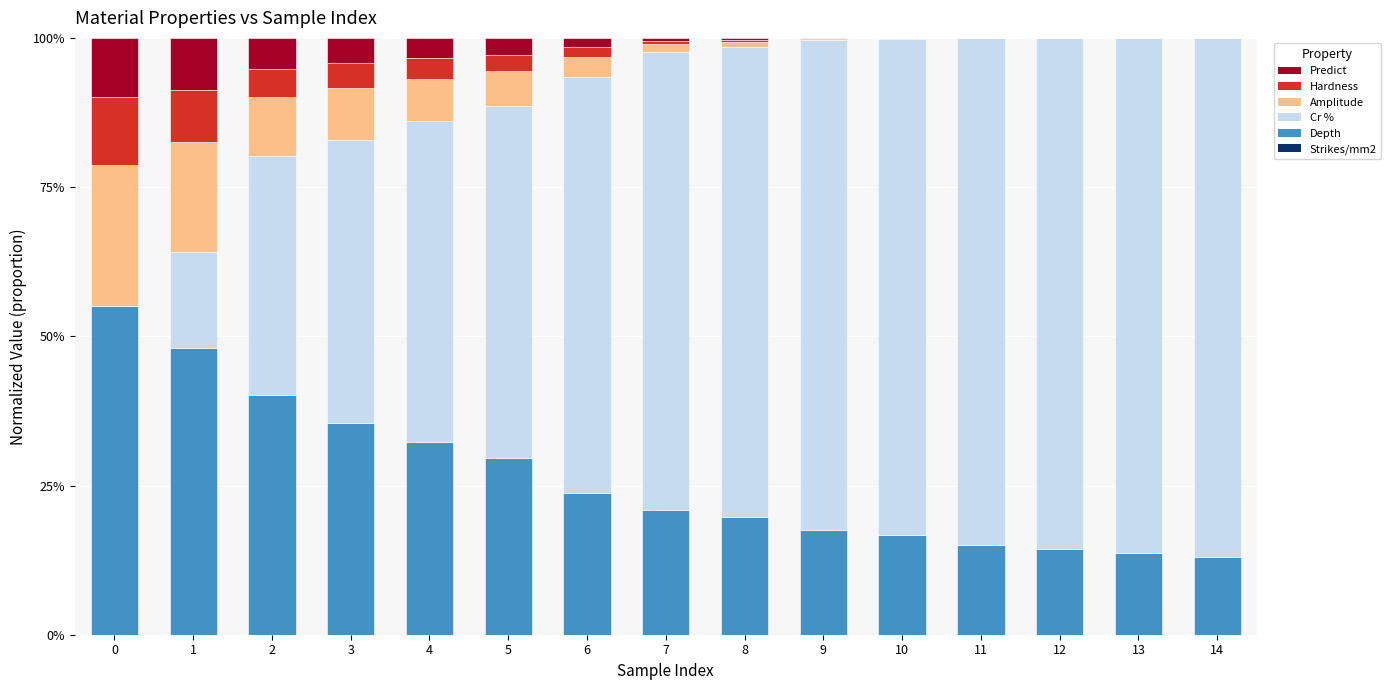

Are the bars horizontal?

No